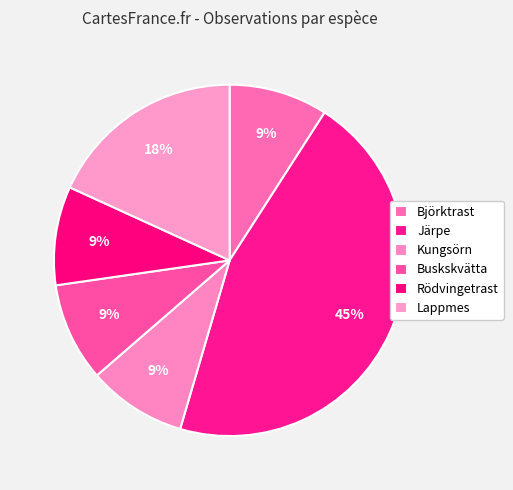

Count the number of slices in the pie.

6